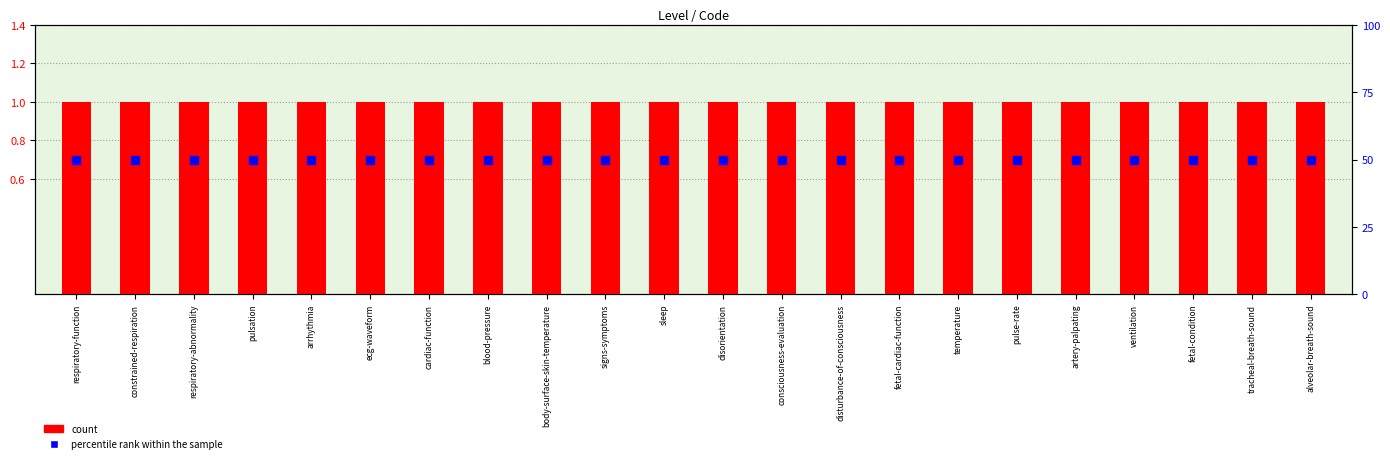

Is the value of percentile rank within the sample at fetal-condition greater than the value of count at fetal-cardiac-function?

Yes